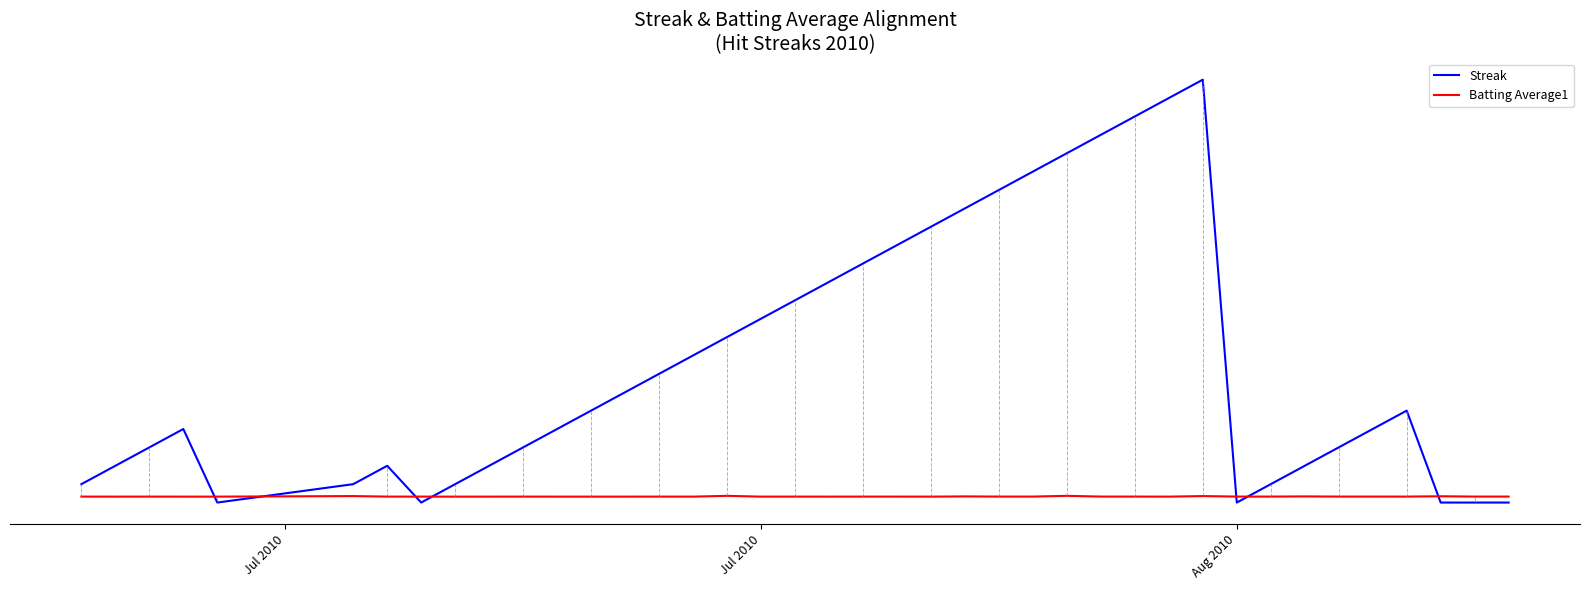

Reading left to right, transcribe all the data shown in this chart.

Streak: 1.0	2.0	3.0	4.0	0.0	1.0	2.0	0.0	1.0	2.0	3.0	4.0	5.0	6.0	7.0	8.0	9.0	10.0	11.0	12.0	13.0	14.0	15.0	16.0	17.0	18.0	19.0	20.0	21.0	22.0	23.0	0.0	1.0	2.0	3.0	4.0	5.0	0.0	0.0	0.0
Batting Average1: 0.3	0.3	0.3	0.3	0.3	0.4	0.3	0.3	0.3	0.3	0.3	0.3	0.3	0.3	0.3	0.3	0.4	0.3	0.3	0.3	0.3	0.3	0.3	0.3	0.3	0.3	0.4	0.3	0.3	0.3	0.4	0.3	0.3	0.3	0.3	0.3	0.3	0.3	0.3	0.3